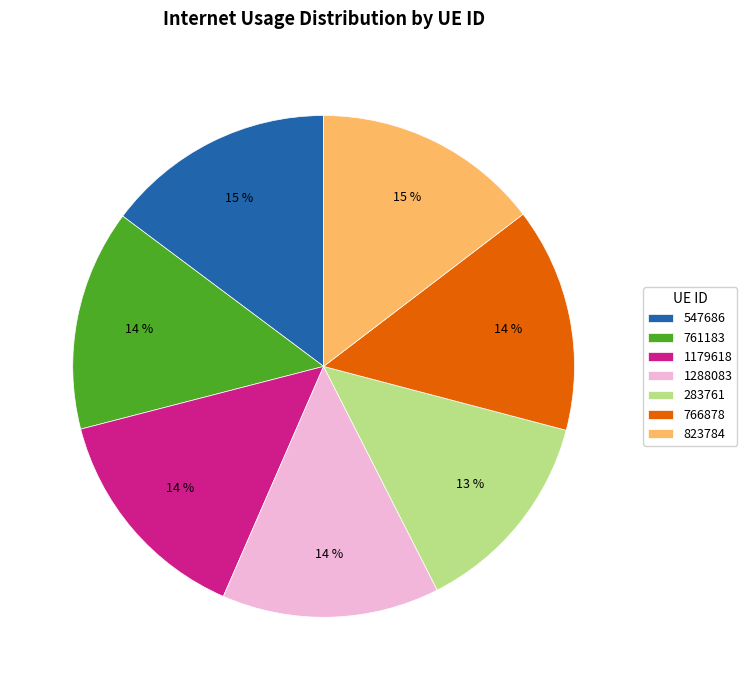

Is there any slice that represents more than half of the pie?

No